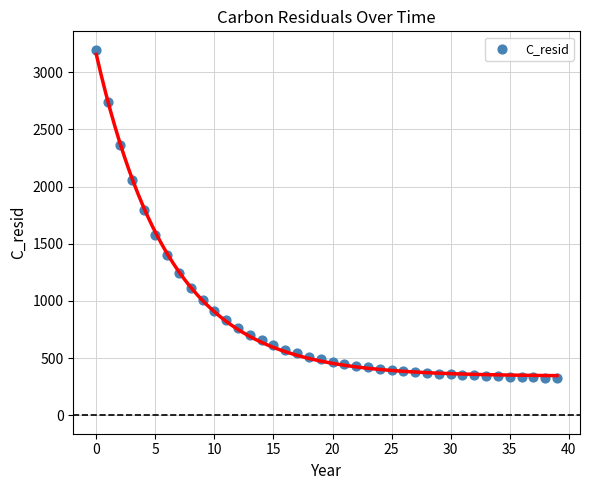

What is the range of Y values (max minus min)?

2868.8